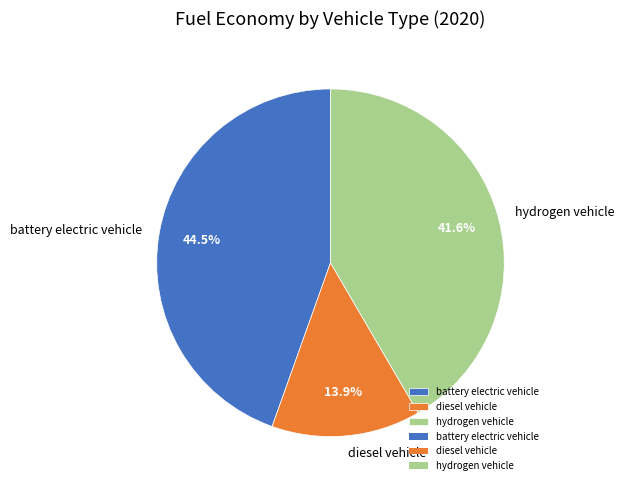

How many slices are in this pie chart?

3